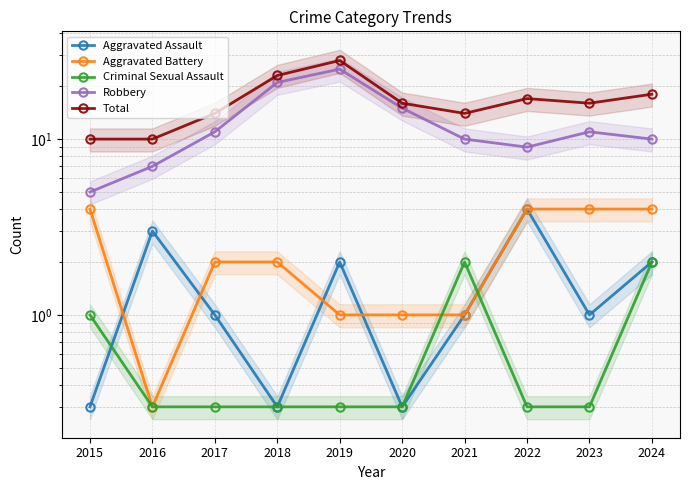

List the series in order of their peak value, highest first.

Total, Robbery, Aggravated Assault, Aggravated Battery, Criminal Sexual Assault